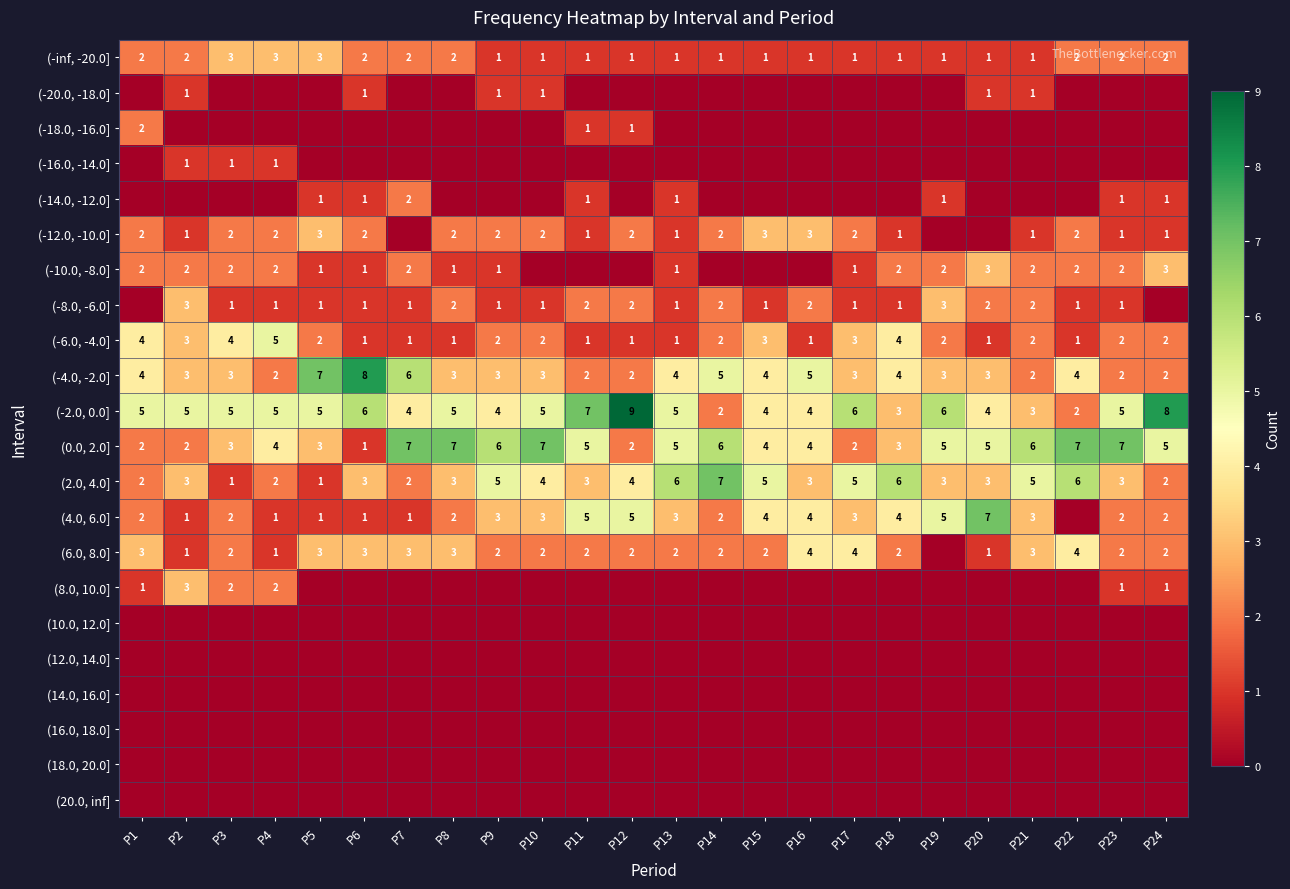

What is the highest value of the (-2.0, 0.0] series?

9